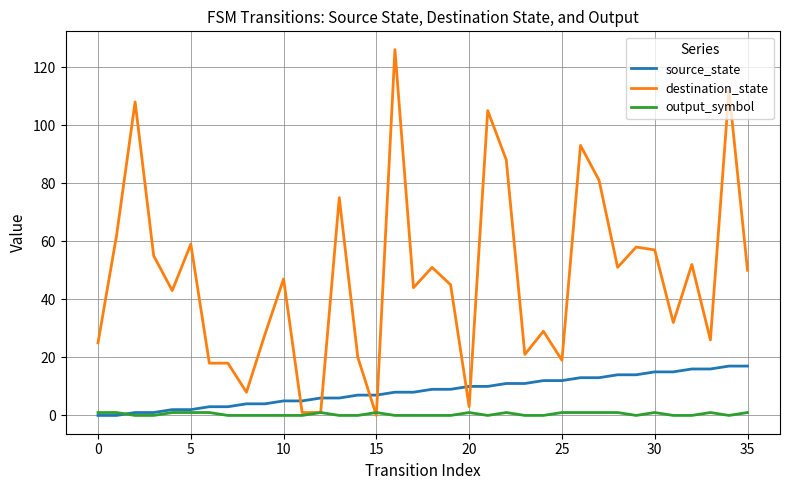

Which series has the largest total across all categories?

destination_state